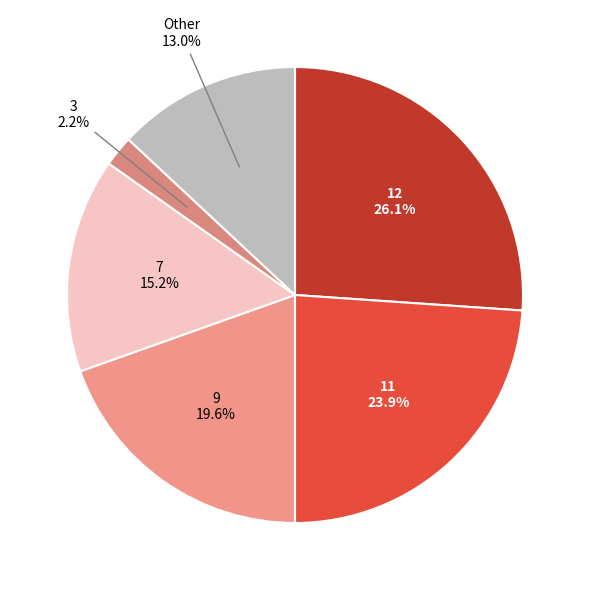

Which slice is the largest?

12